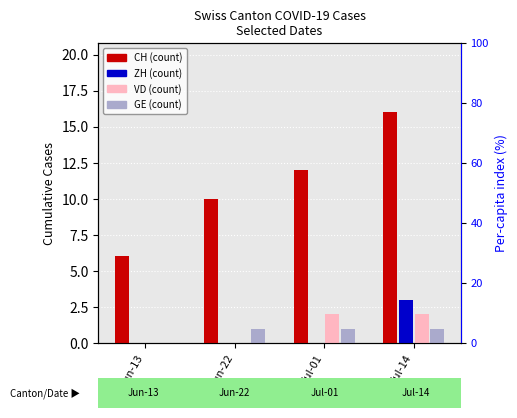

Which series has the widest spread of values?

CH